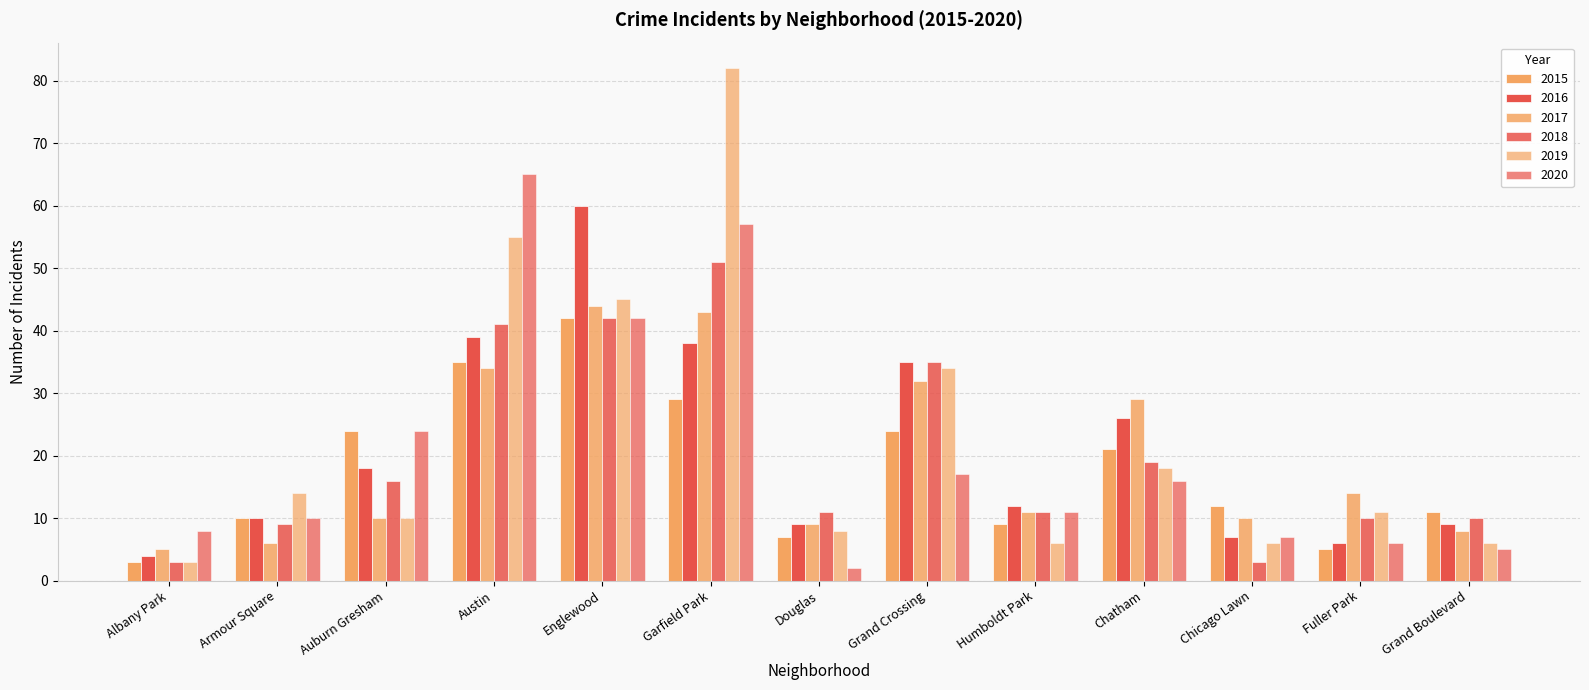

Does the chart contain any negative values?

No